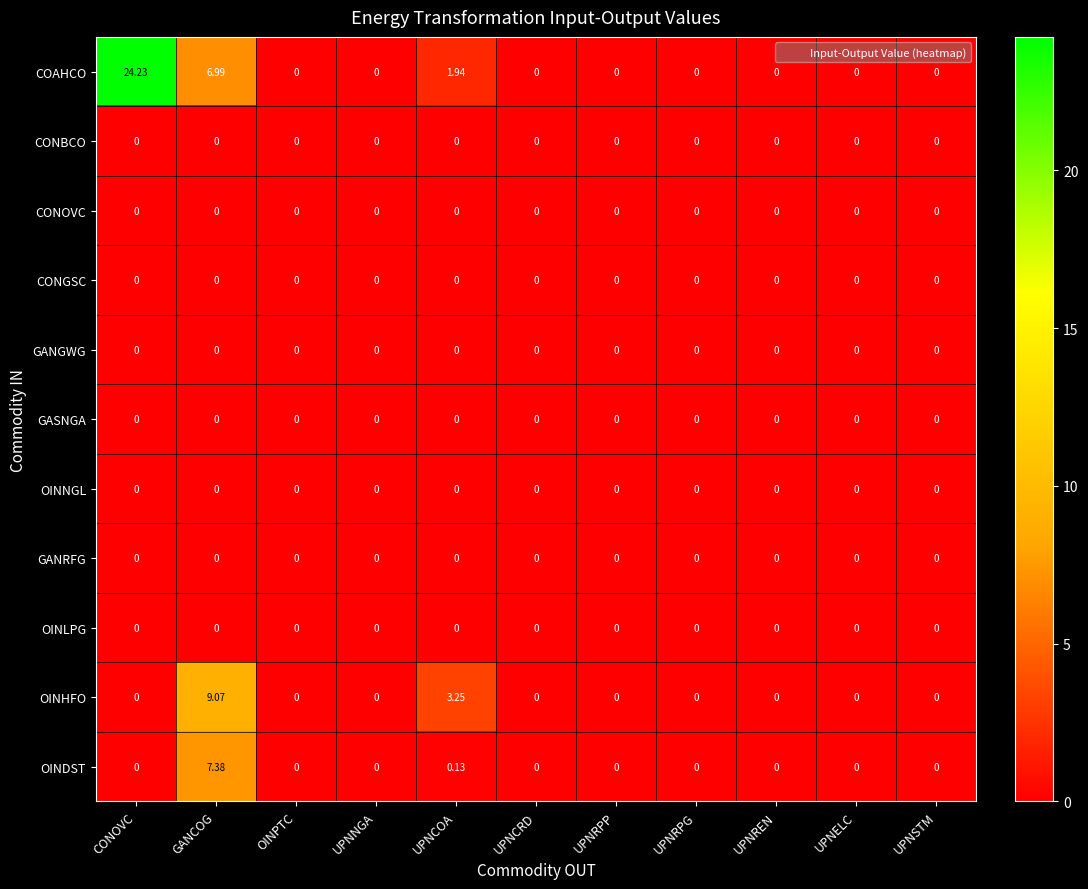

At which category is the sum across all series the highest?

CONOVC